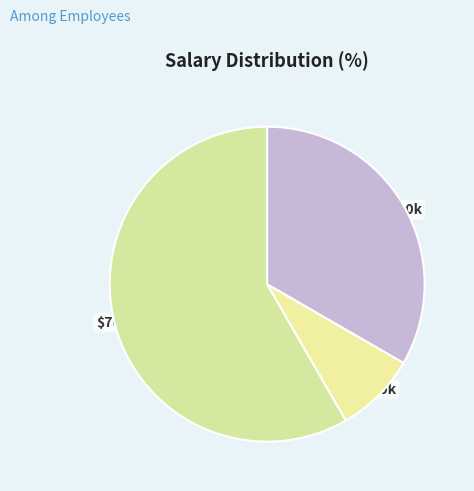

How many slices are in this pie chart?

3